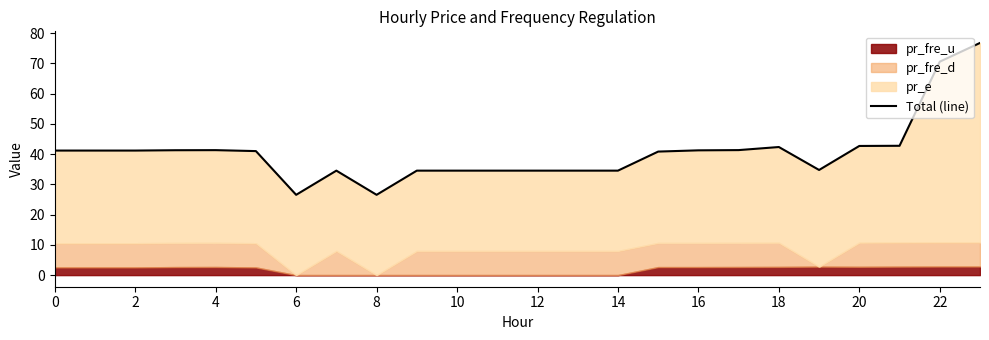

How many data points does each series have?

24